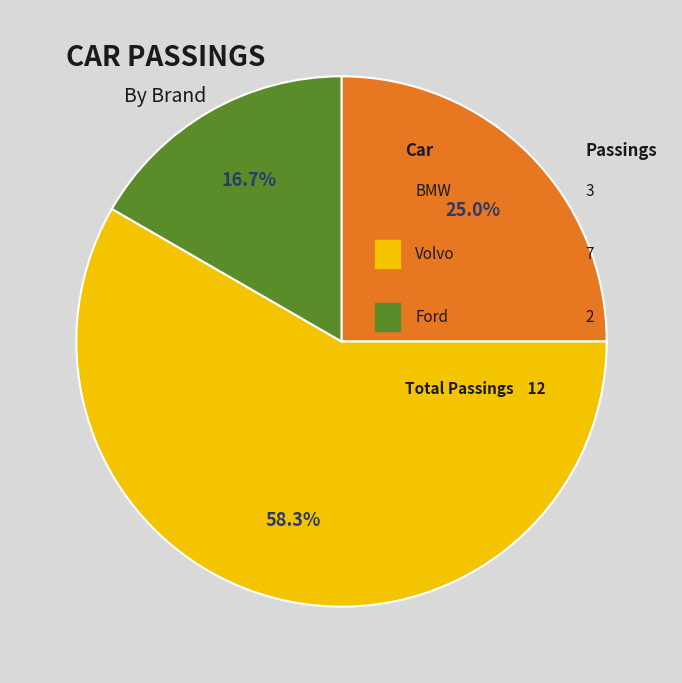

Is there any slice that represents more than half of the pie?

Yes